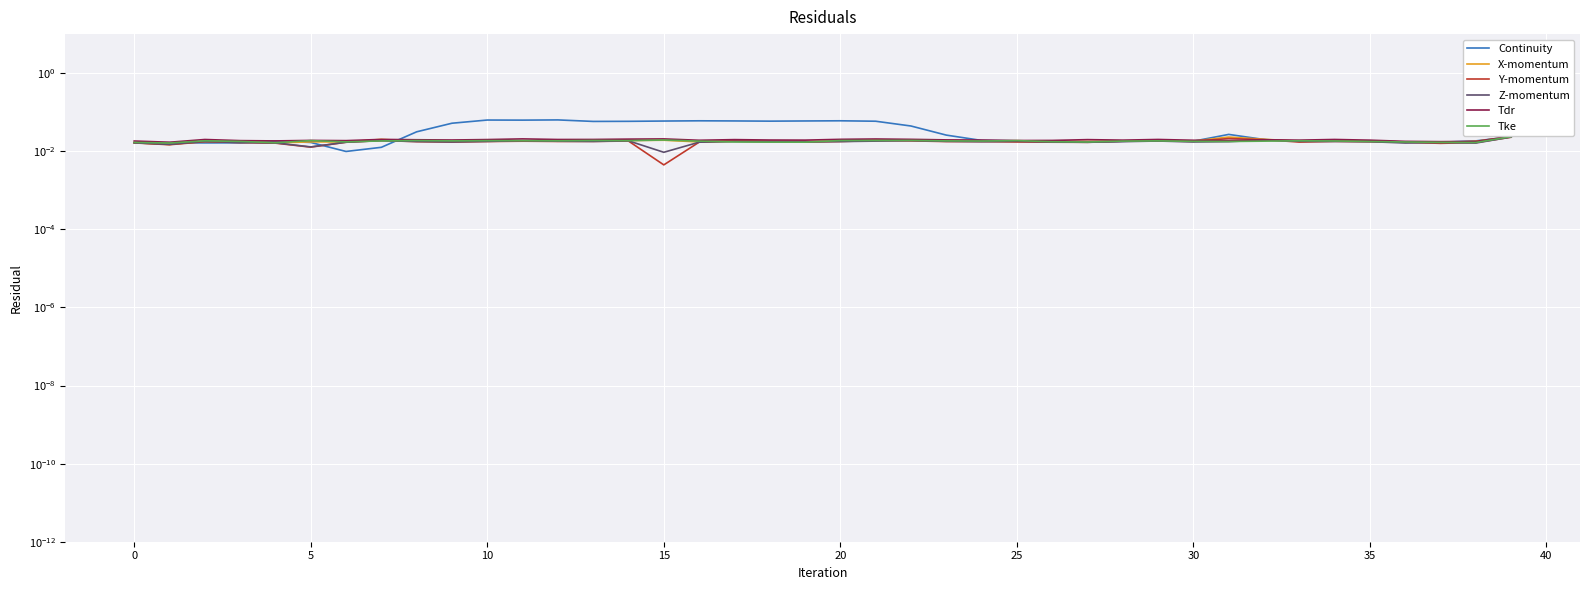

True or false: Continuity has more than 0 interior local peaks.

True